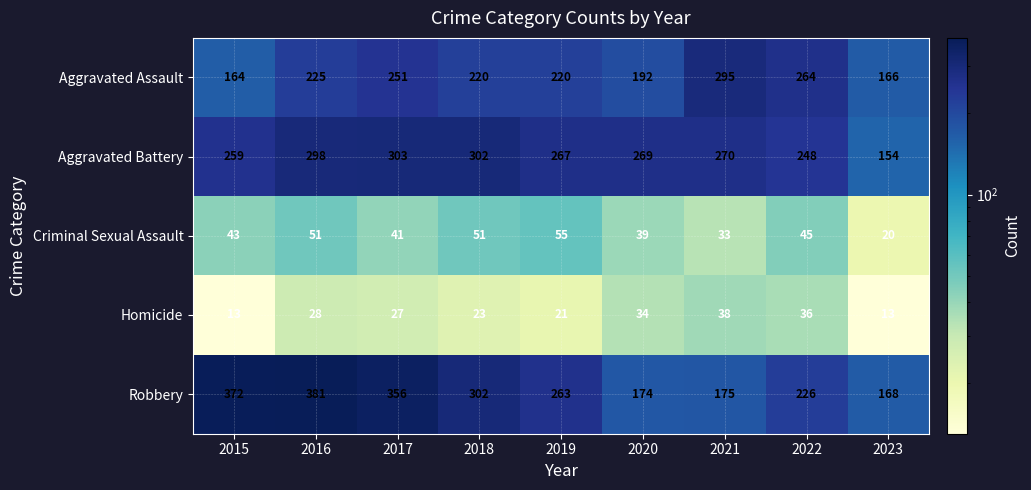

What is the maximum value shown in the chart?

381